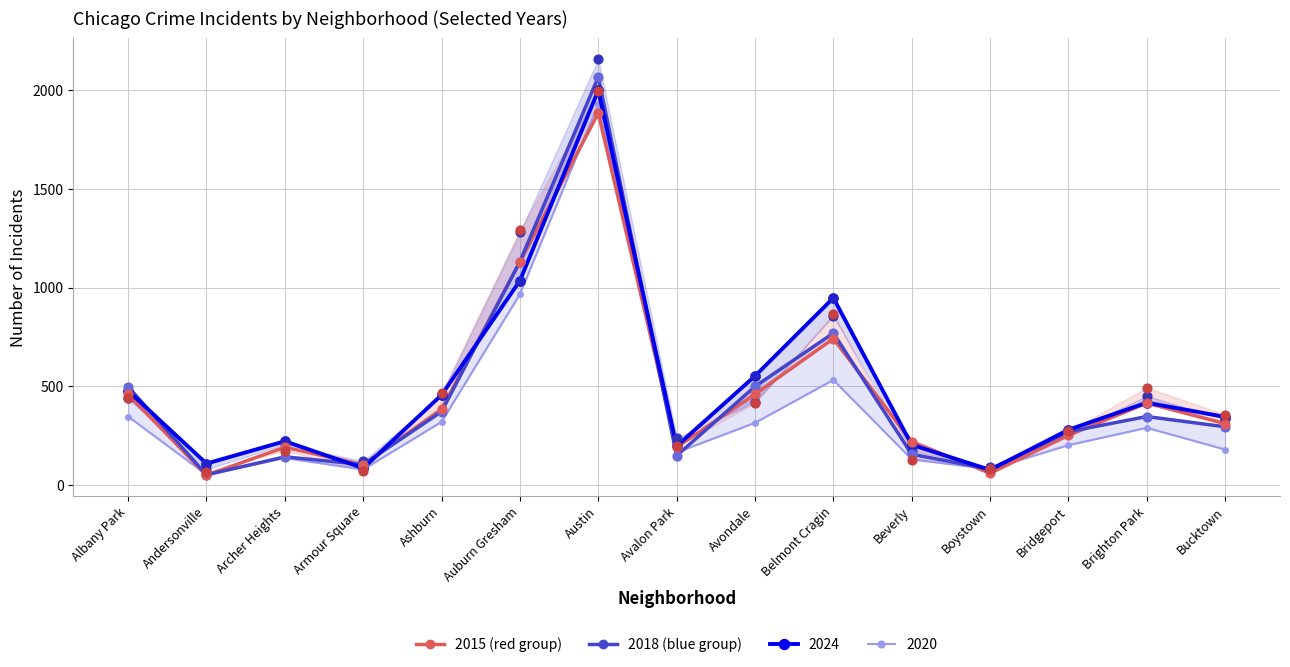

What is the total value across all series at Andersonville?

104